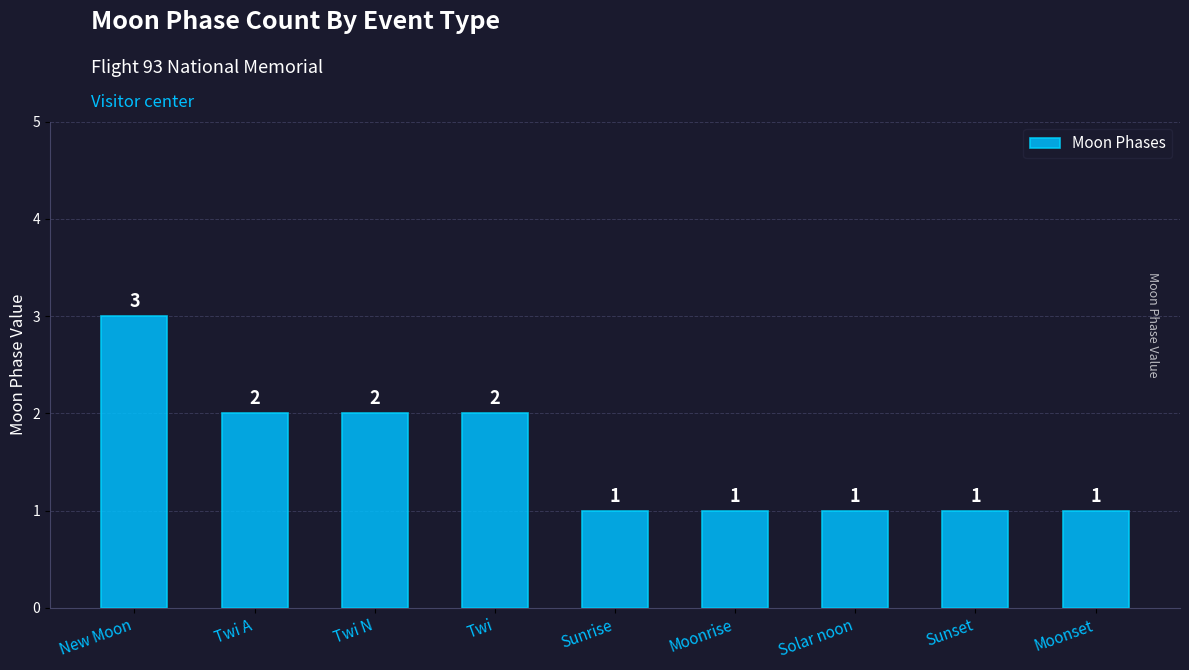

What is the label of the 1st bar from the right?

Moonset